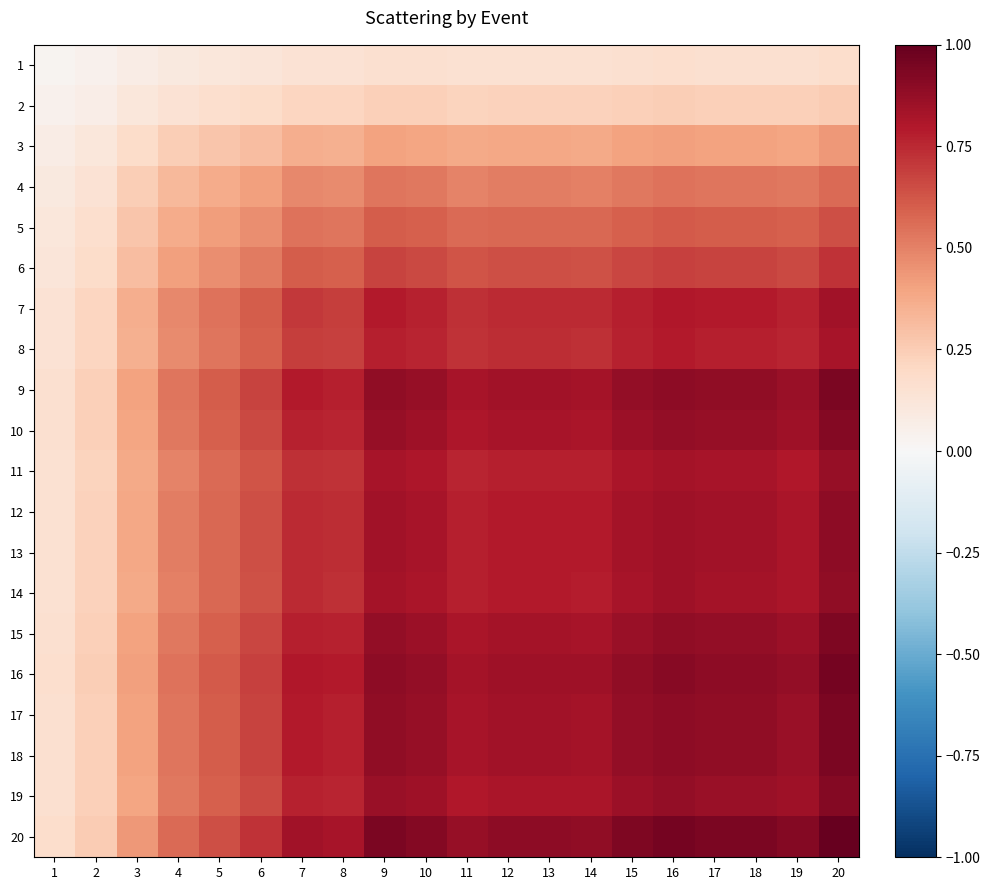

What is the spread (max minus min) of values at 20?

0.8